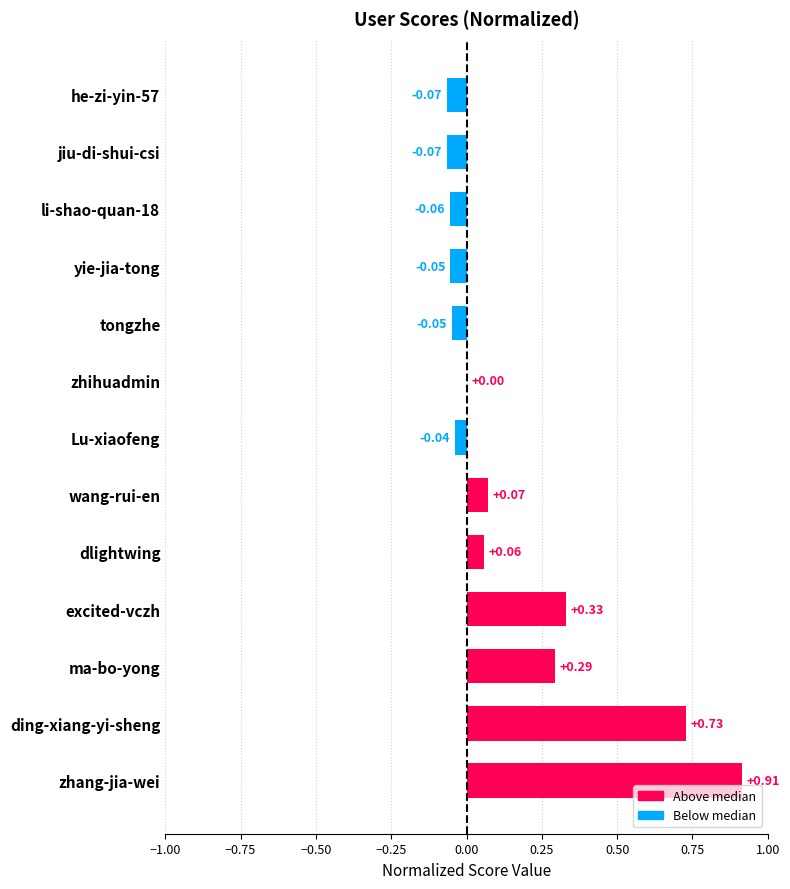

Between jiu-di-shui-csi and tongzhe, which is larger?

tongzhe